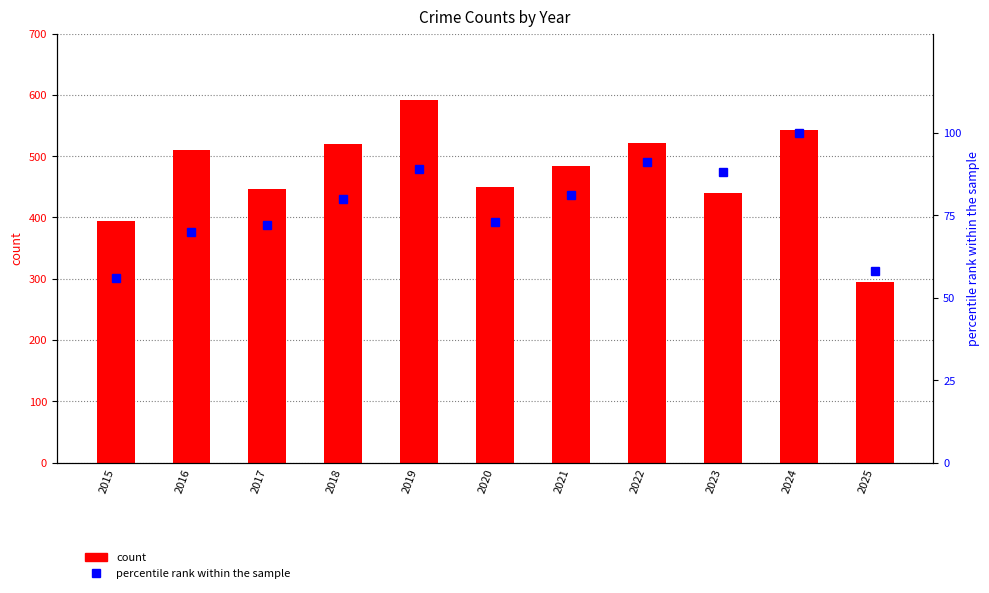

How many groups of bars are there?

11